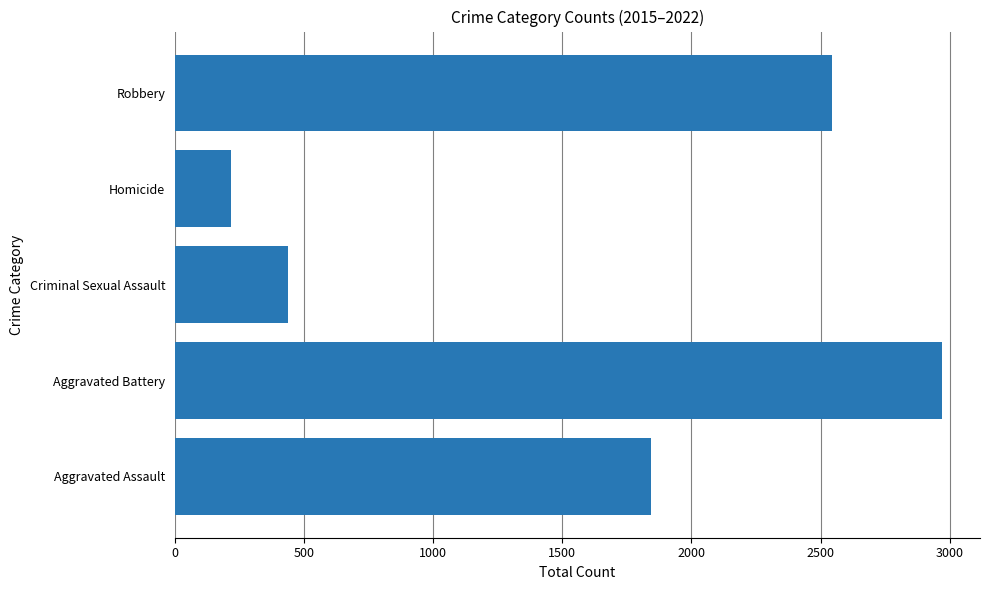

True or false: the data shows 437 at Criminal Sexual Assault.

True